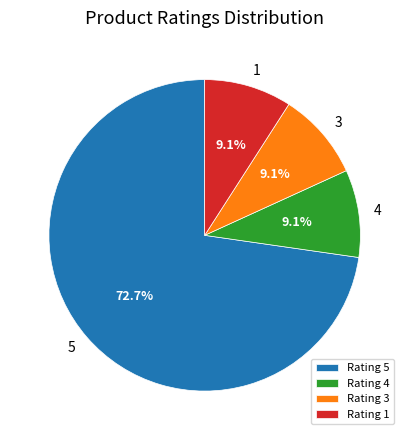

Which slice is the largest?

Rating 5